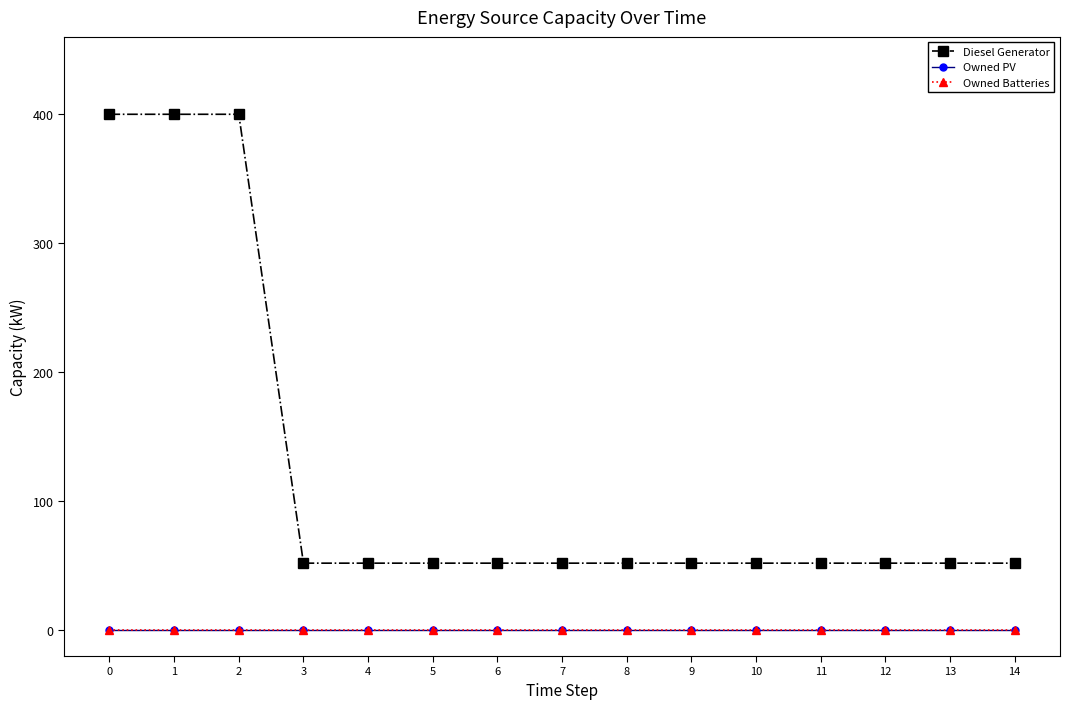

Is this an area chart (filled region under the line)?

No